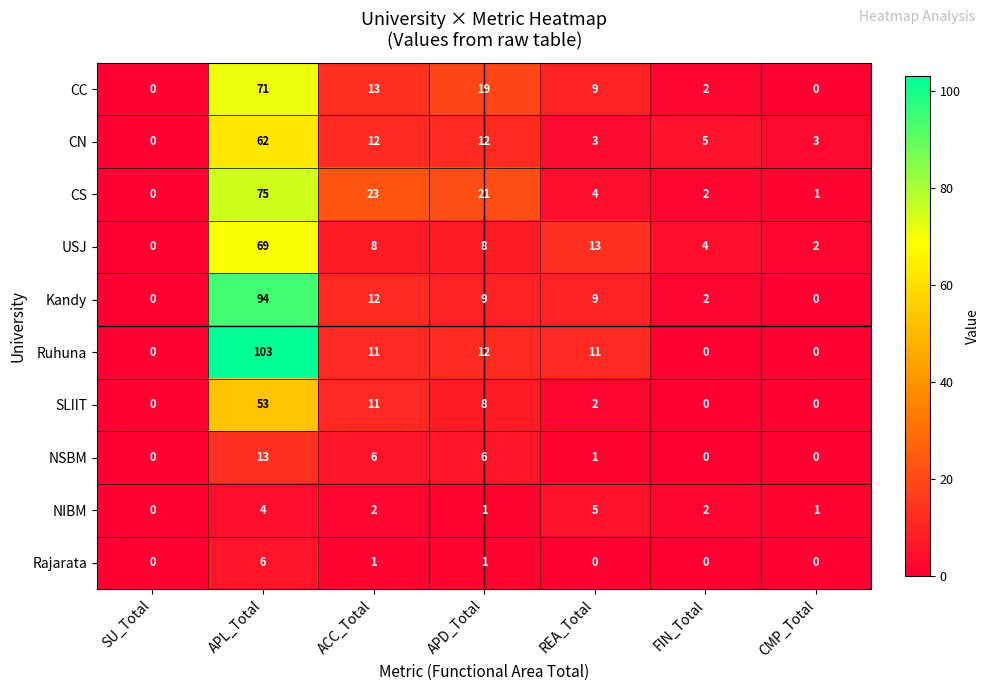

Which series has the widest spread of values?

Ruhuna